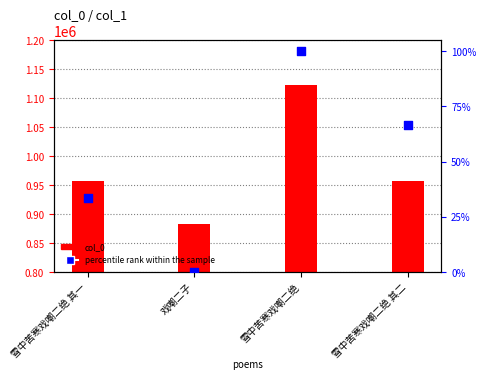

What is the total value across all series at 雪中苦寒戏嘲二绝 其二?

957298.7